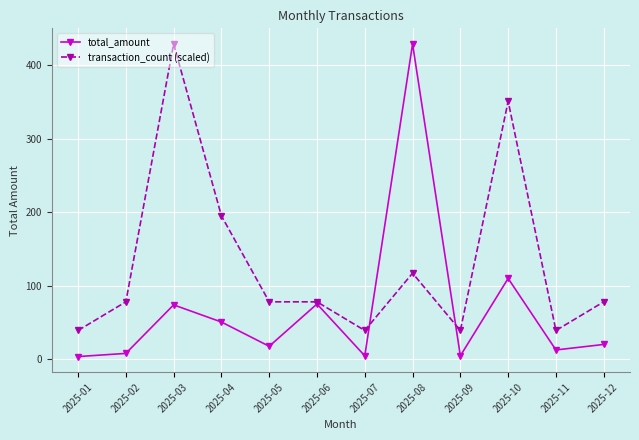

At which category does total_amount reach its first local peak?

2025-03